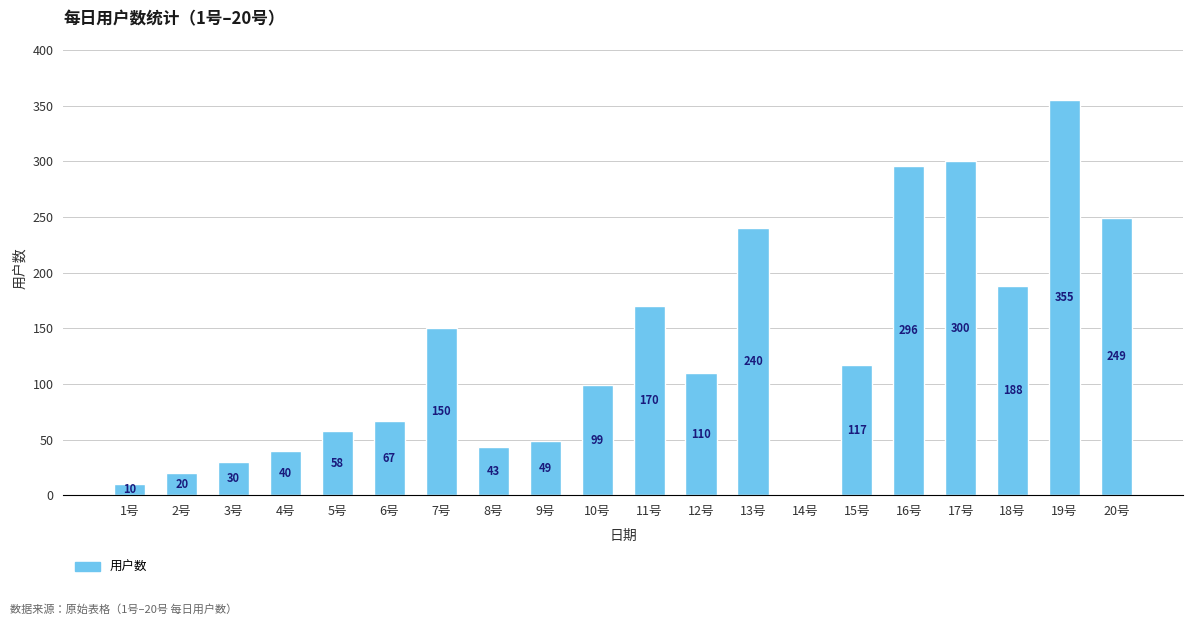

What is the sum of the values at 10号 and 18号?

287